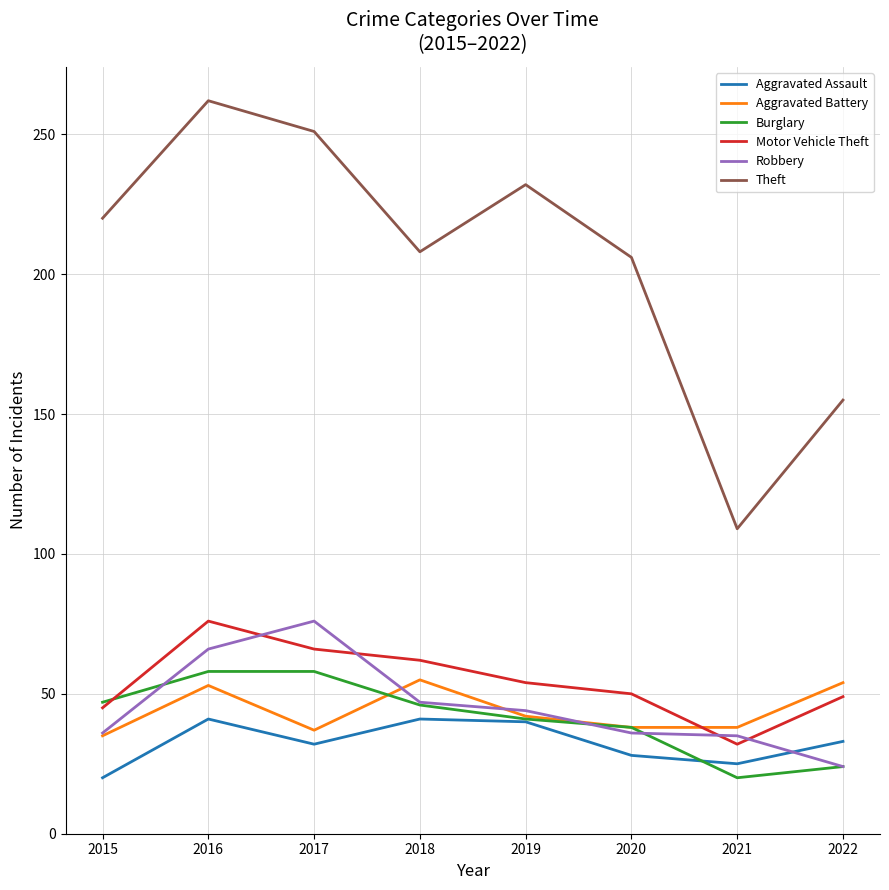

Is this an area chart (filled region under the line)?

No